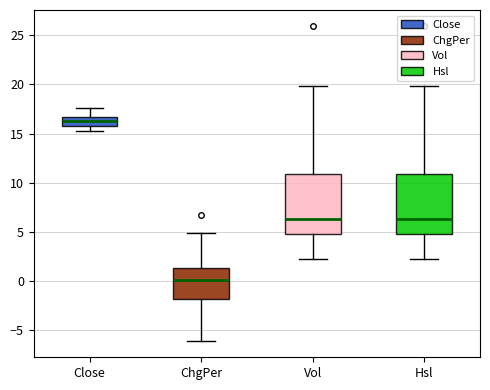

Which box's median line is the lowest?

ChgPer